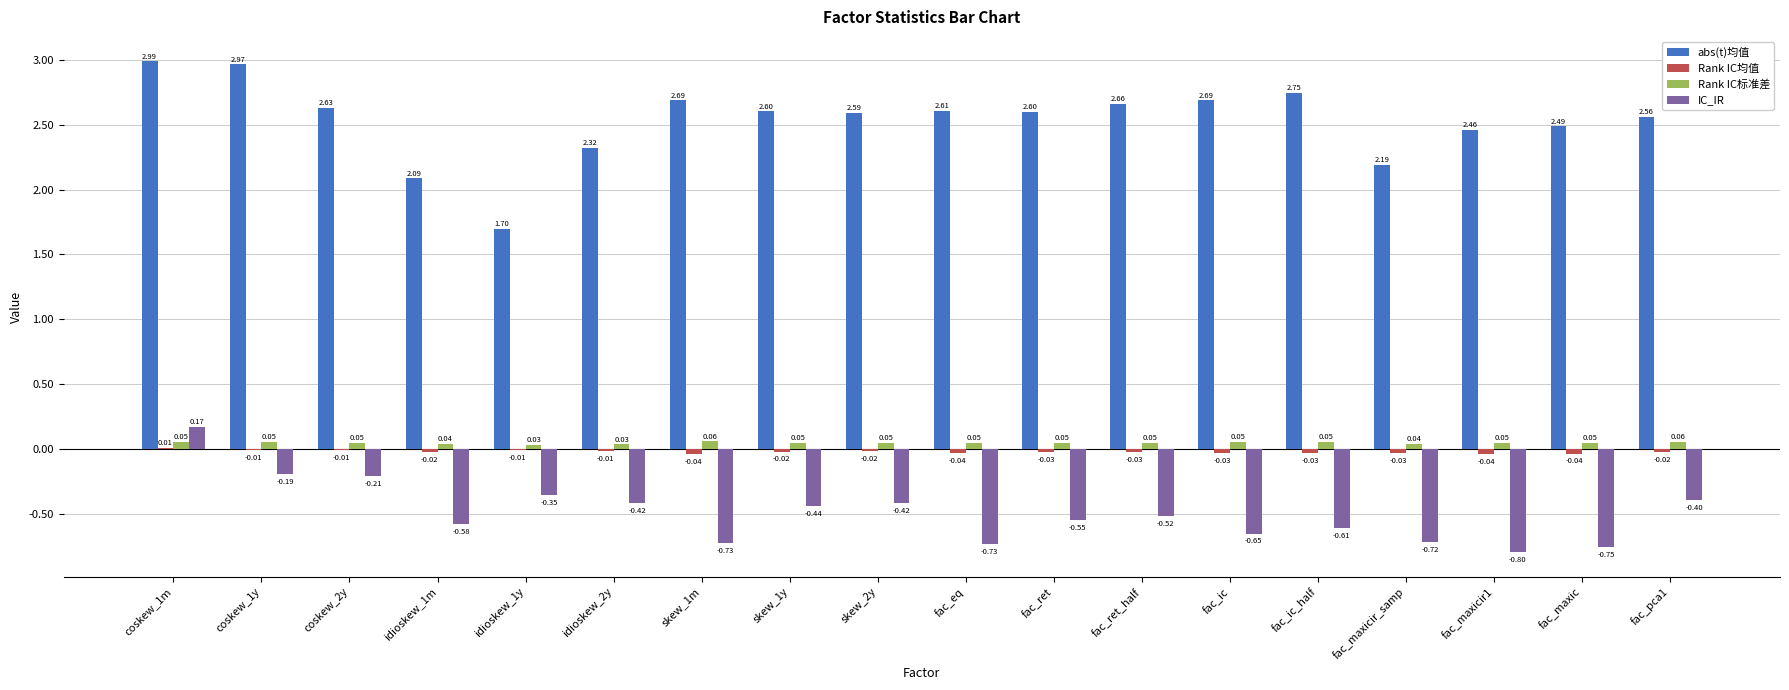

Which series has the largest total across all categories?

abs(t)均值